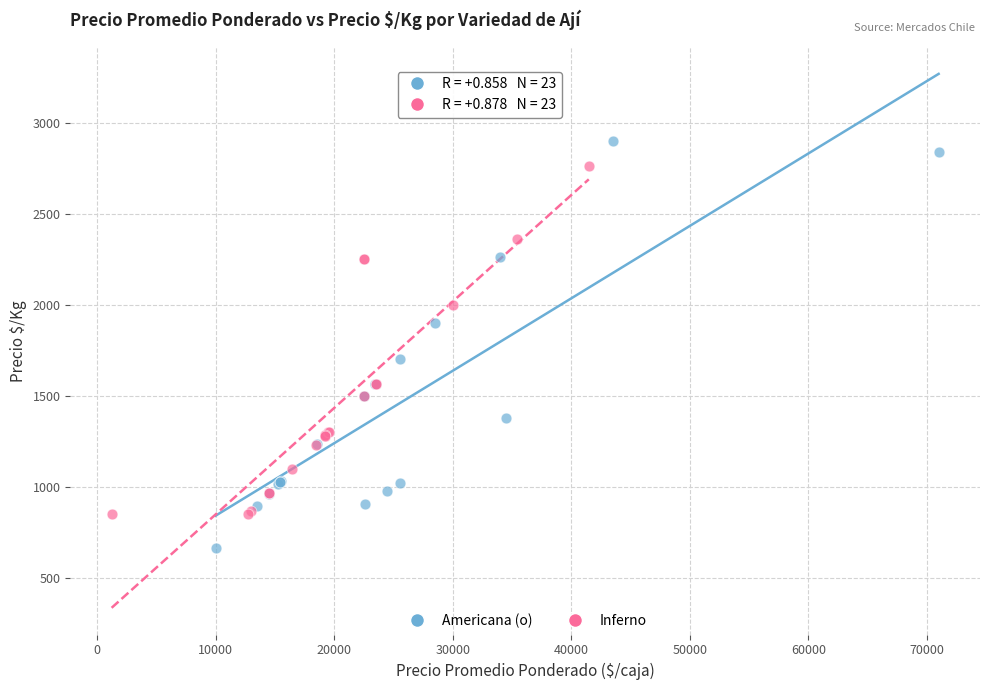

Which series contains the lowest Y value?

Americana (o)